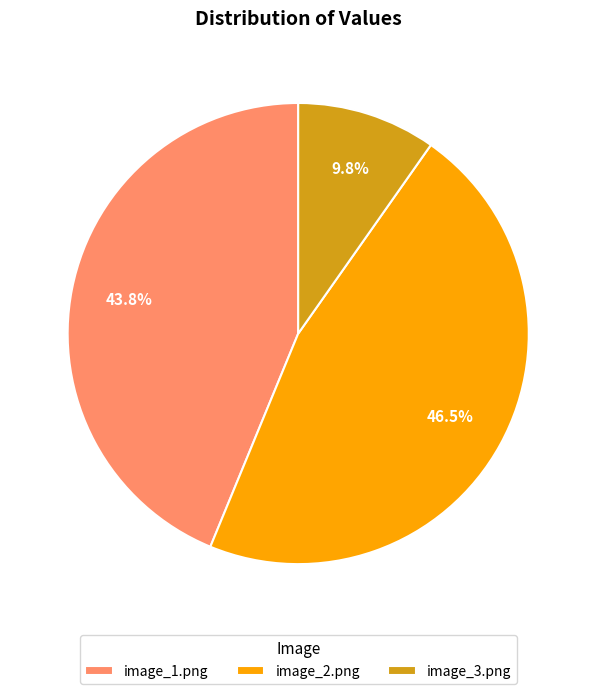

Is image_2.png the majority of the pie?

No